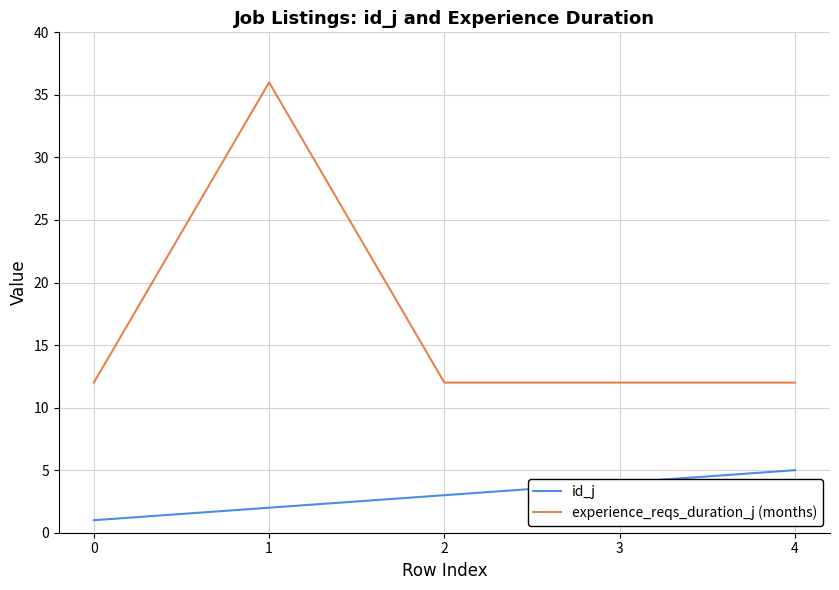

What are all the series names shown in the legend?

id_j, experience_reqs_duration_j (months)